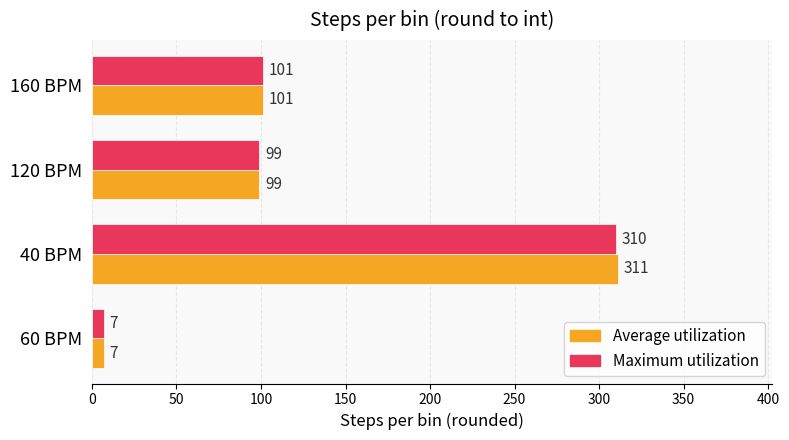

True or false: Average utilization has a value of 311 at 40 BPM.

True